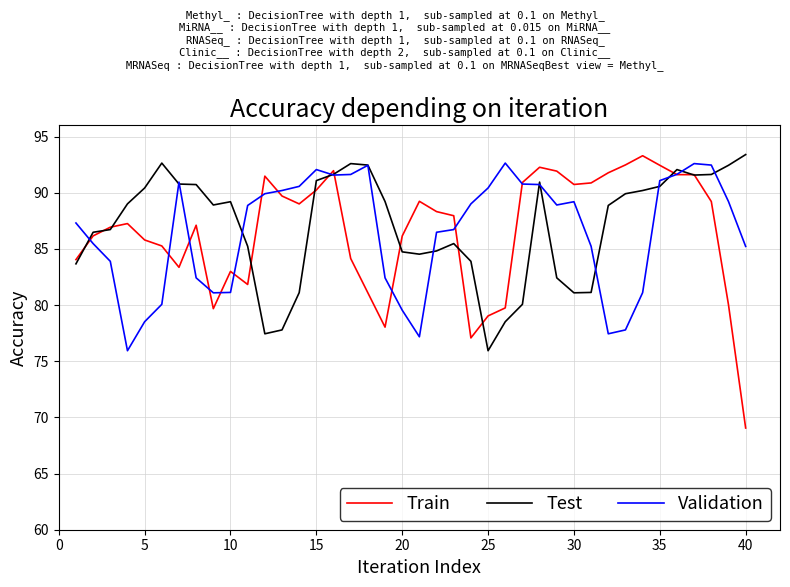

Which series has the widest spread of values?

Train